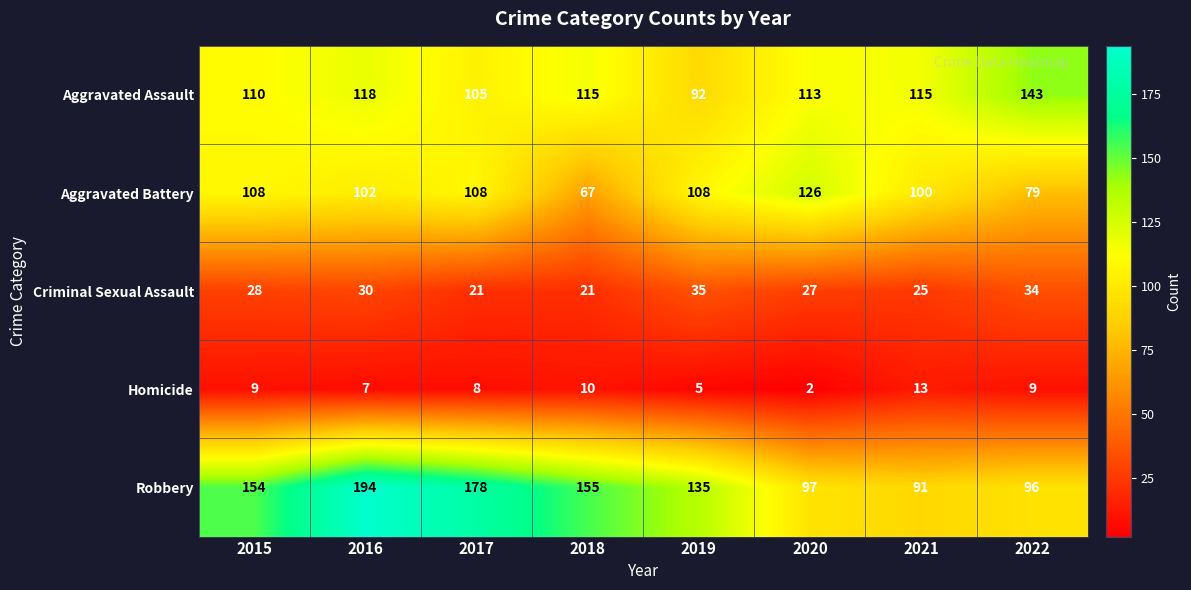

Rank the series by their maximum value, from lowest to highest.

Homicide, Criminal Sexual Assault, Aggravated Battery, Aggravated Assault, Robbery